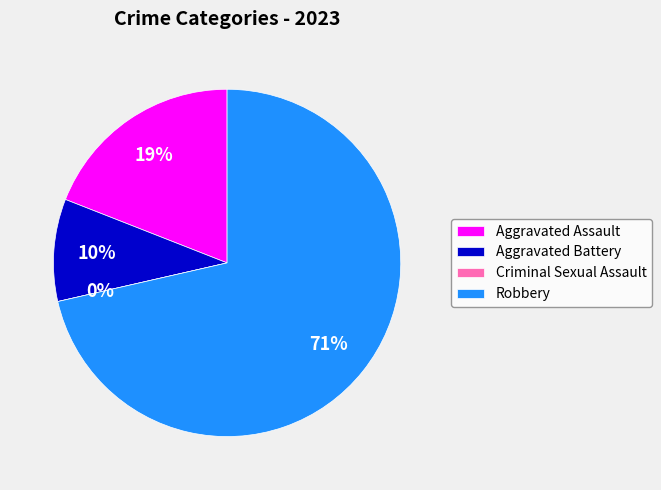

Count the number of slices in the pie.

4